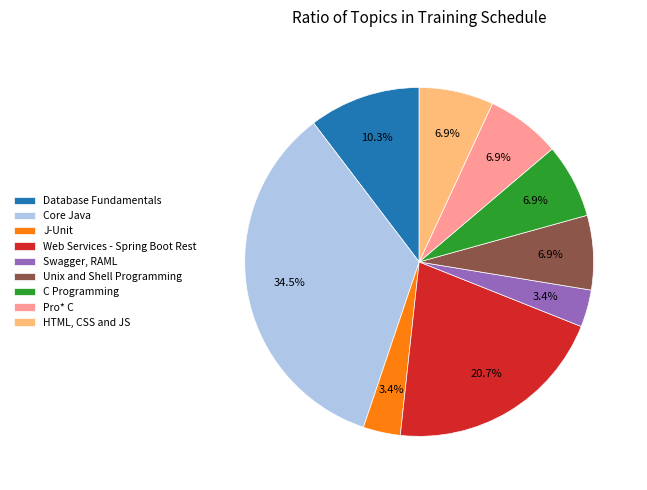

How many slices are in this pie chart?

9